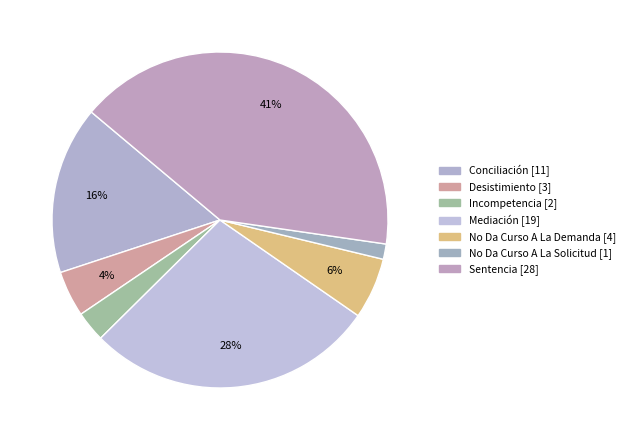

Is it true that Incompetencia is 10% of the pie?

False